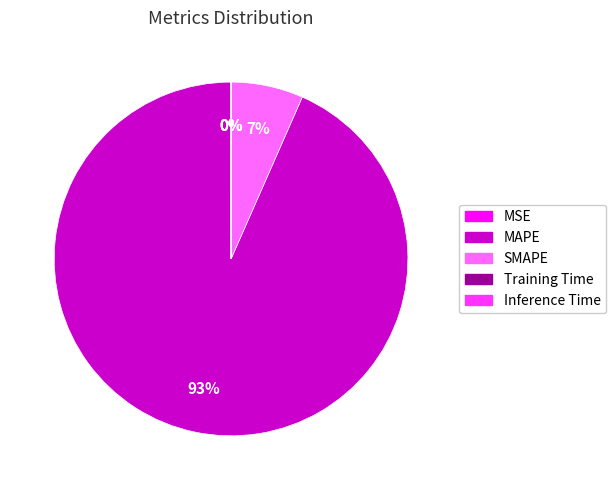

Is there any slice that represents more than half of the pie?

Yes